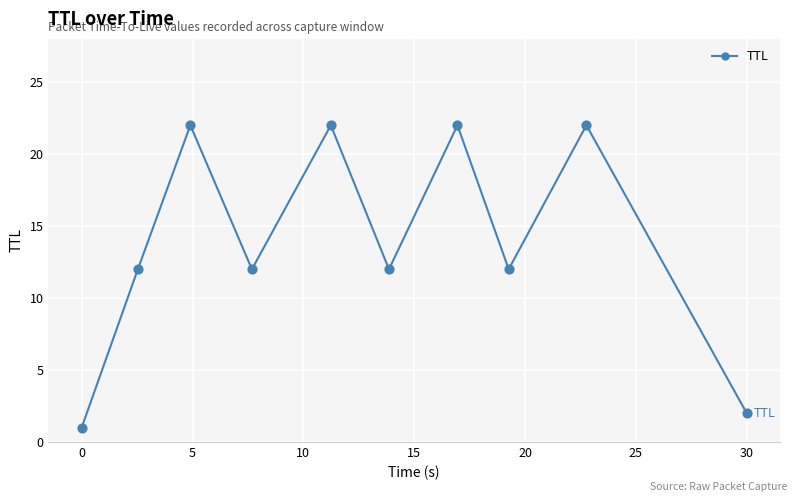

What is the difference between the maximum and minimum values?

21